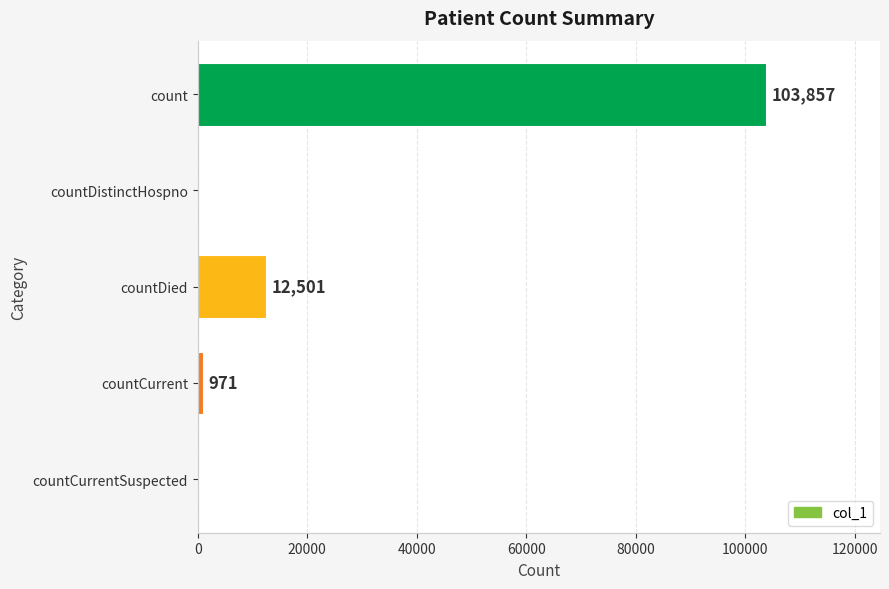

What is the maximum value shown in the chart?

103857